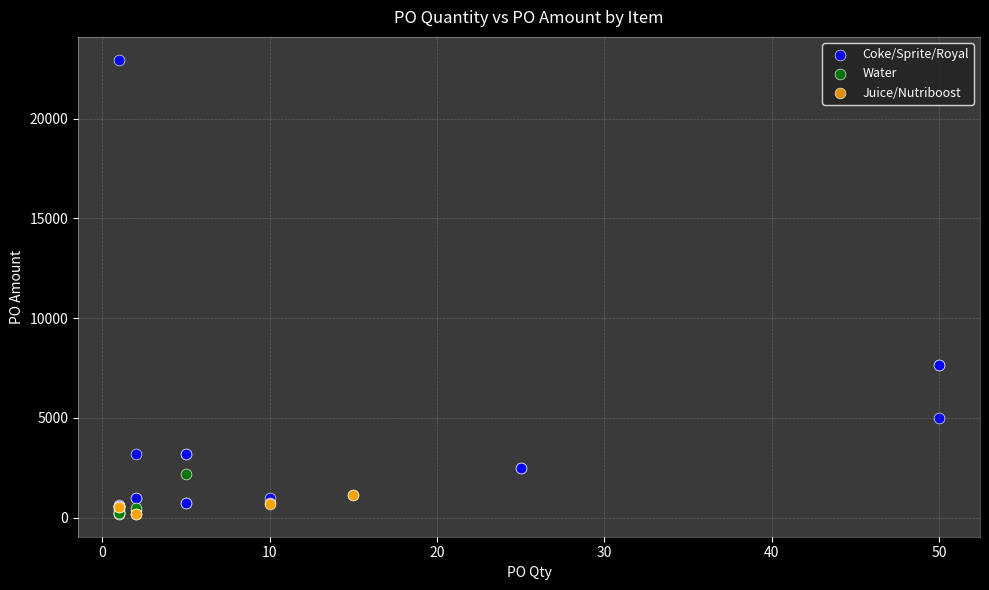

Which series has the widest spread of Y values?

Coke/Sprite/Royal